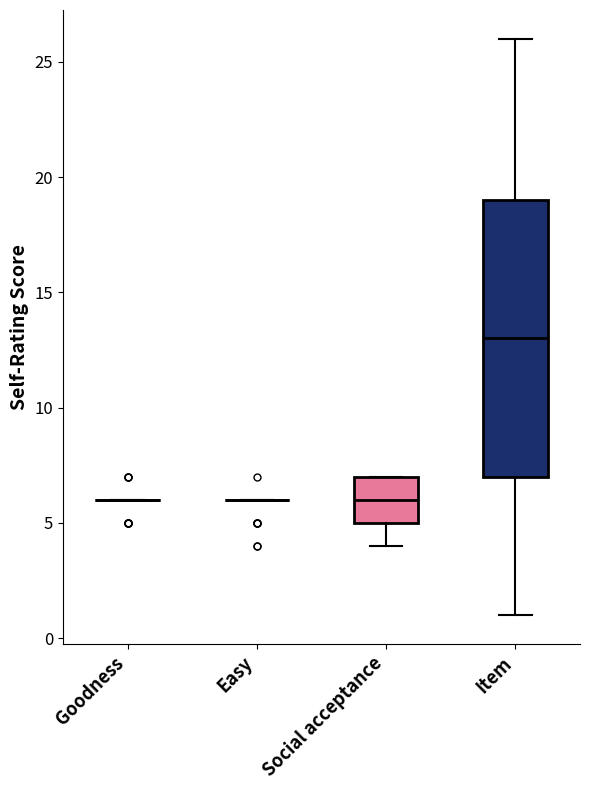

Reading left to right, transcribe this box plot: for each box, give where its median line is, the range the box spans, and where its two whiskers end, as read against the y-axis. The values are not printed on the chart, so give them approximately, as read against the axis.

Goodness: box collapsed to a line at 6, whiskers 6 to 6
Easy: box collapsed to a line at 6, whiskers 6 to 6
Social acceptance: median 6, box 5 to 7, whiskers 4 to 7
Item: median 13, box 7 to 19, whiskers 1 to 26